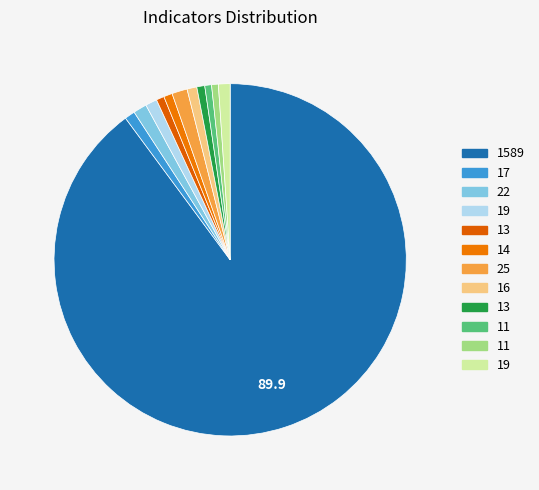

How many slices are in this pie chart?

12